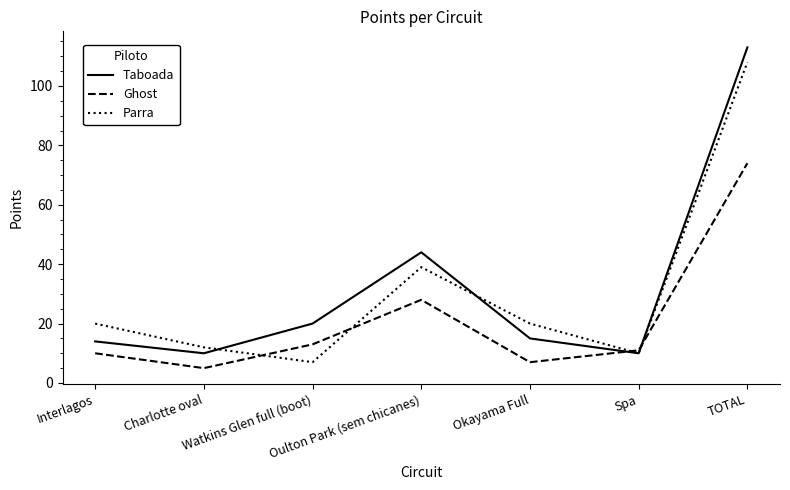

Between Okayama Full and TOTAL, which series saw the biggest shift?

Taboada